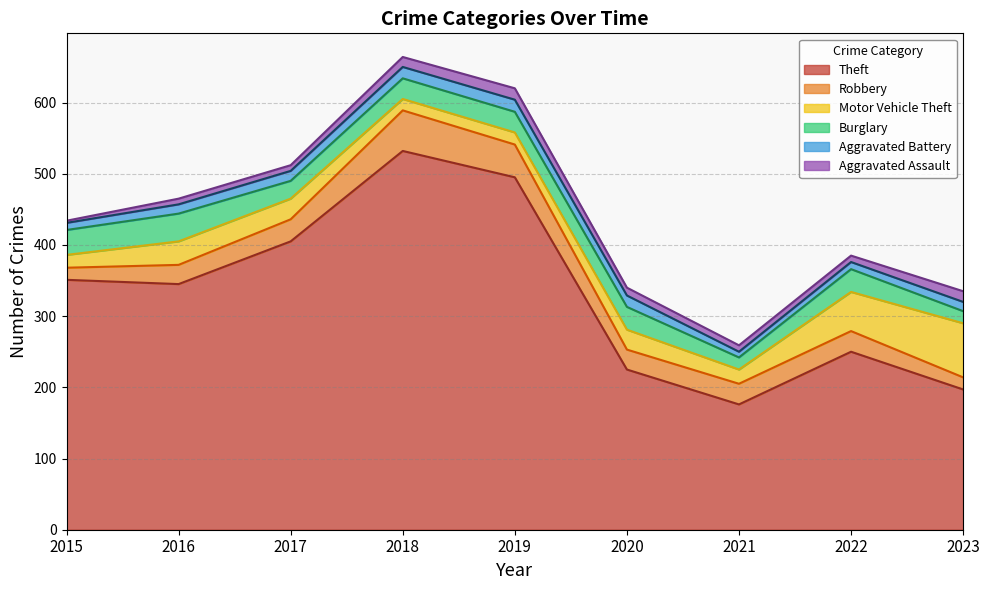

True or false: Burglary has a value of 29 at 2019.

True